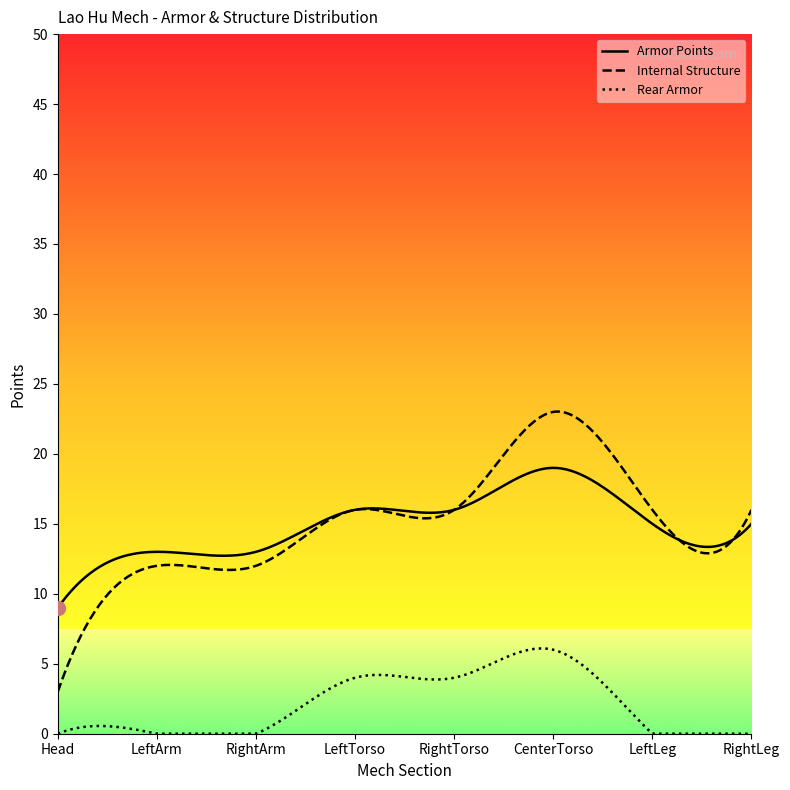

What is the difference between the second highest and second lowest values in the Rear Armor series?

6.1